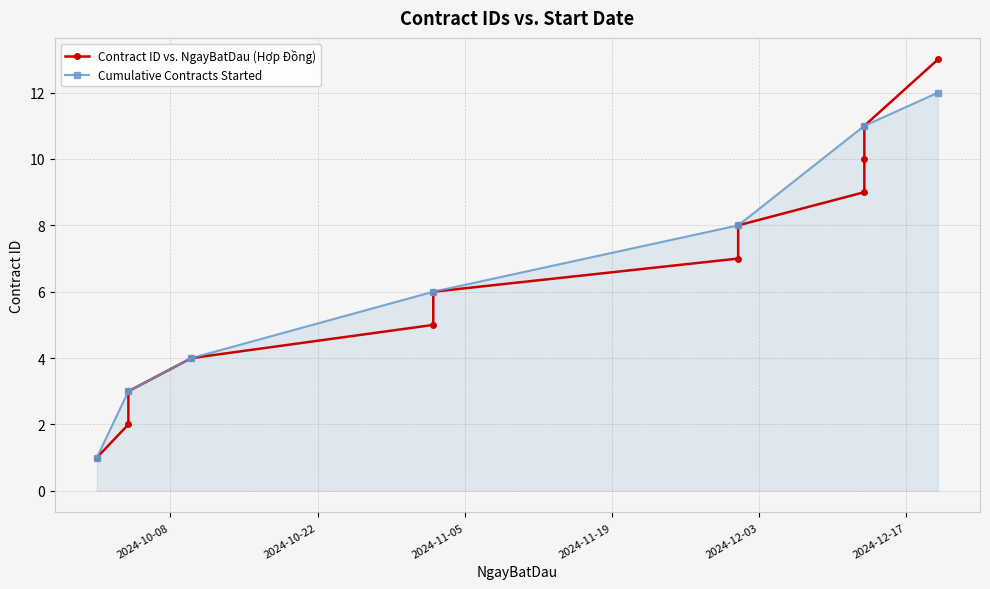

What is the minimum value shown in the chart?

1